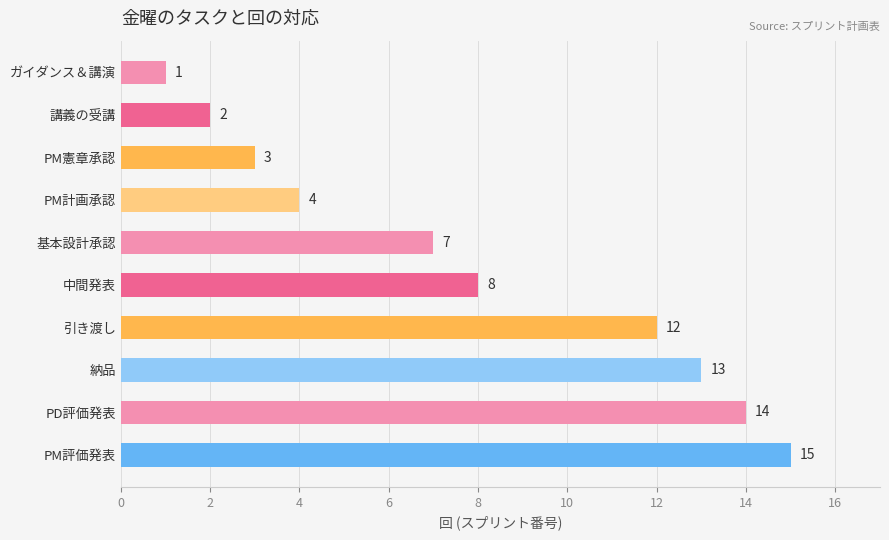

What is the label of the 6th bar from the top?

中間発表